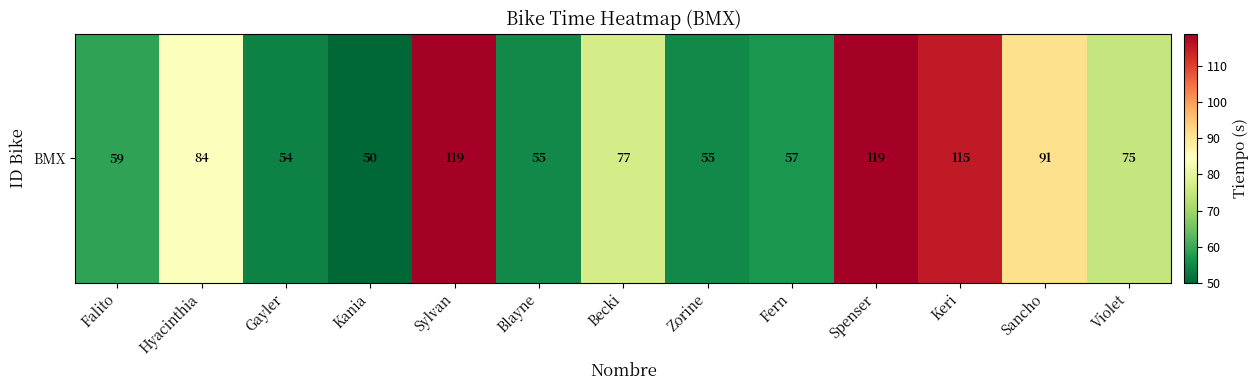

What is the smallest value displayed?

50